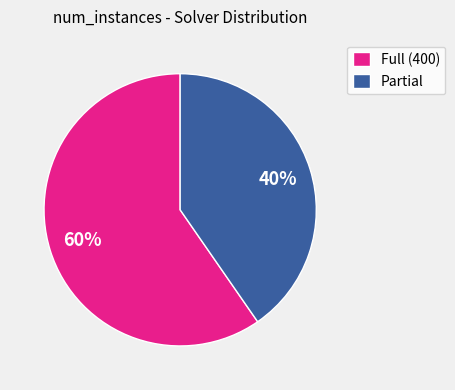

Which category has the smallest portion of the pie?

Partial